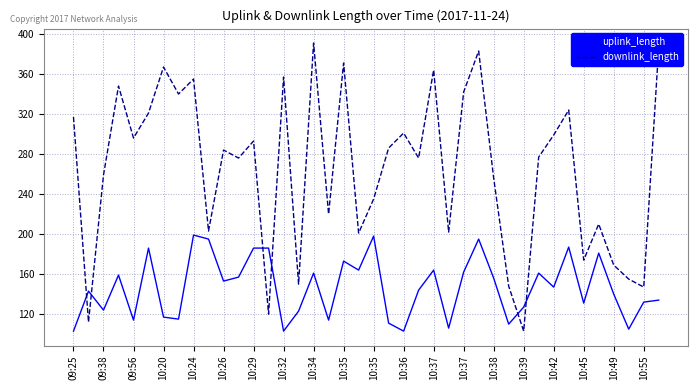

What is the greatest value displayed?

391